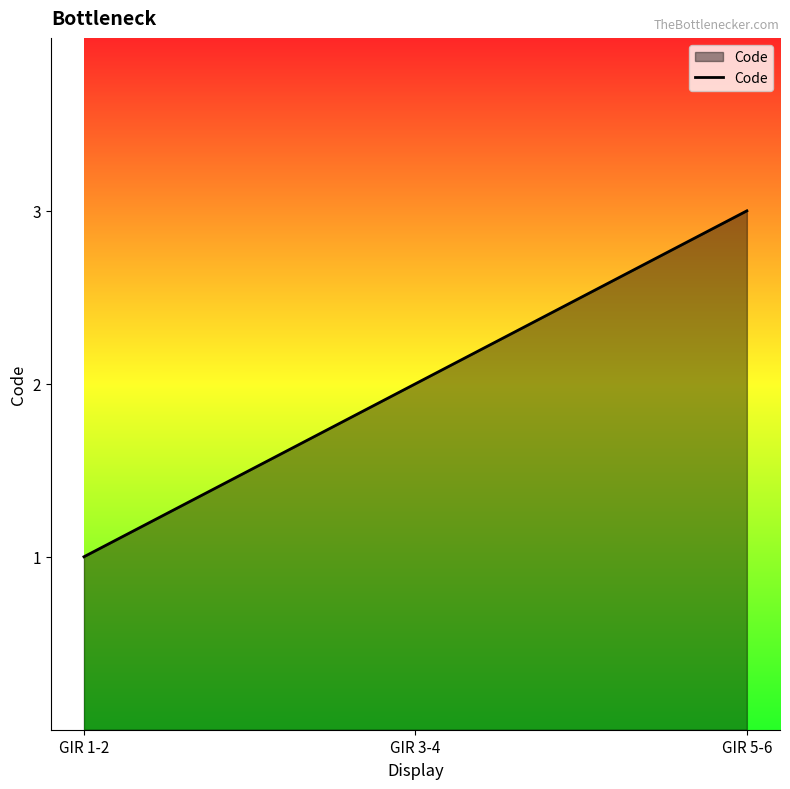

Which label corresponds to the largest value in the chart?

GIR 5-6